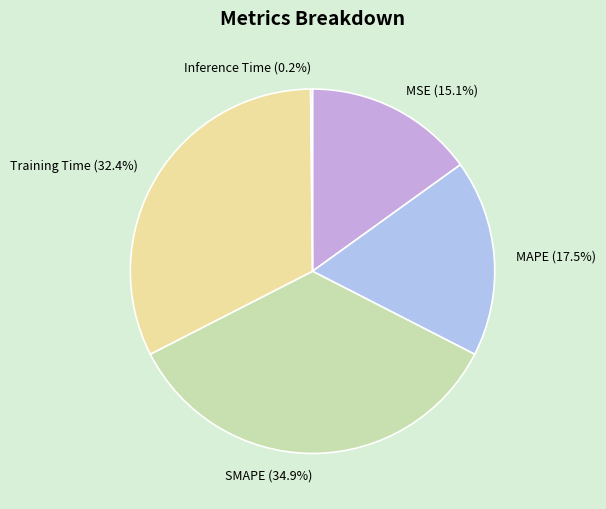

To the nearest percent, what percentage of the pie is SMAPE?

35%